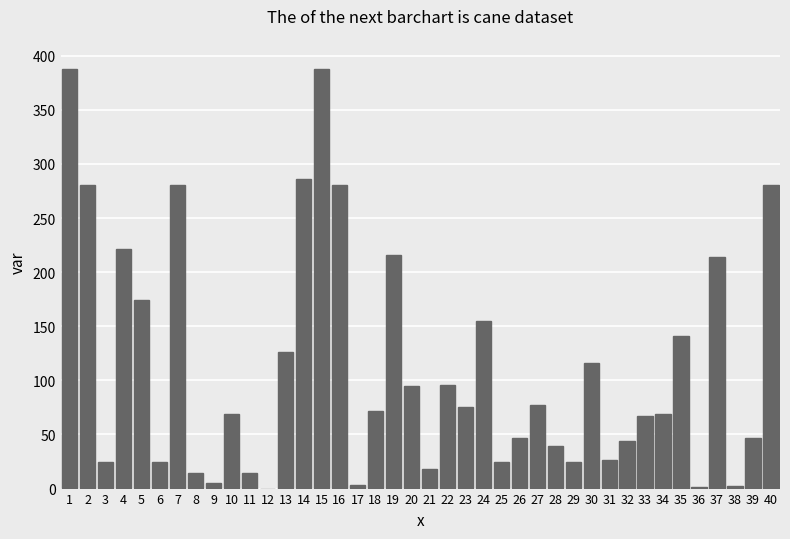

What is the sum of the values at 10 and 7?

349.8